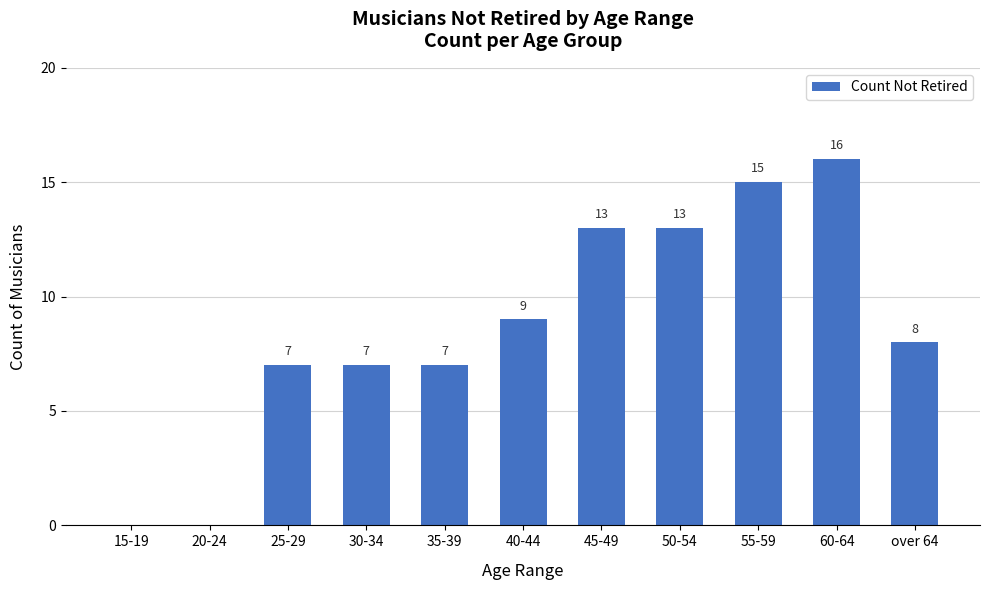

What is the maximum value shown in the chart?

16